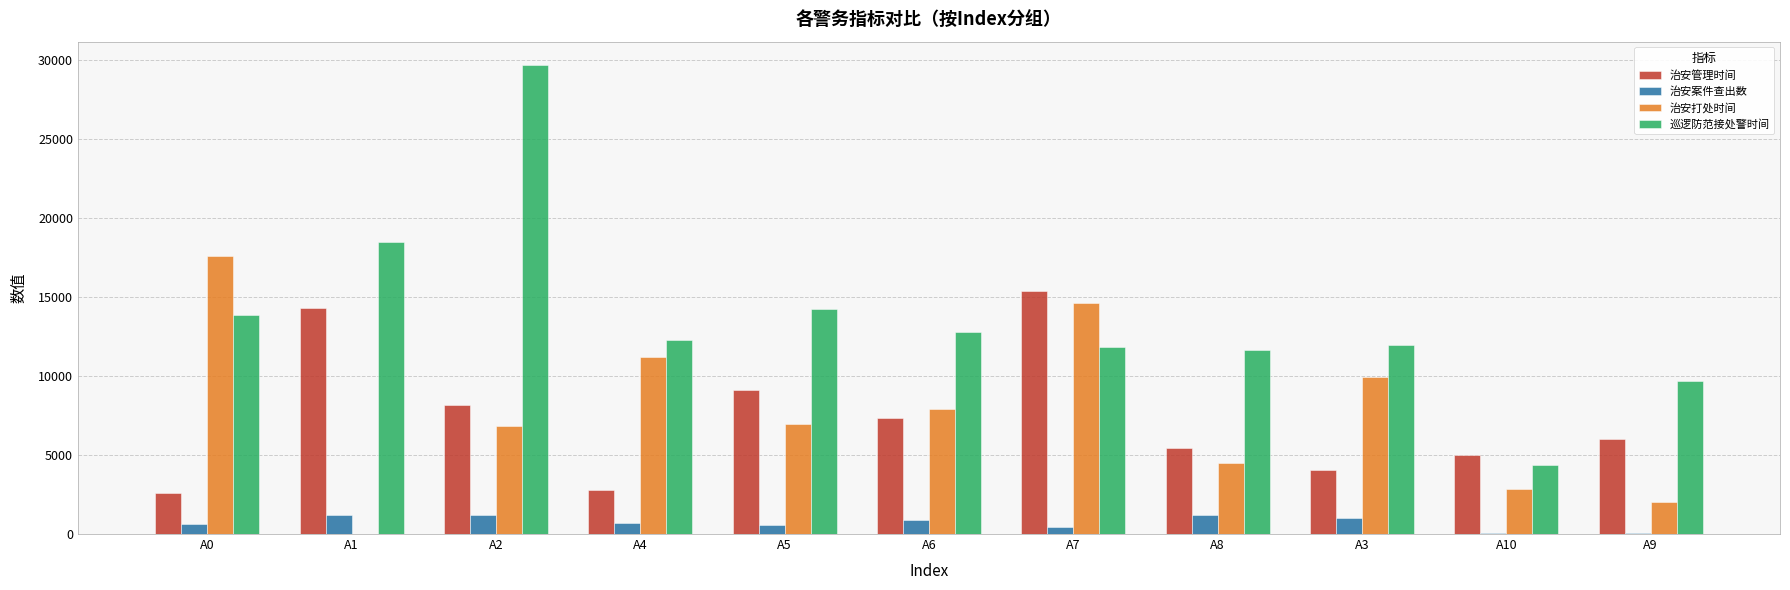

Is the value of 治安打处时间 at A4 greater than the value of 治安案件查出数 at A6?

Yes